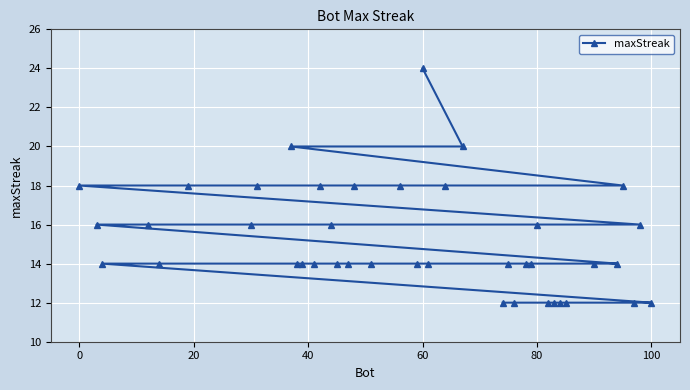

What is the change in value from 0 to 100?

-6